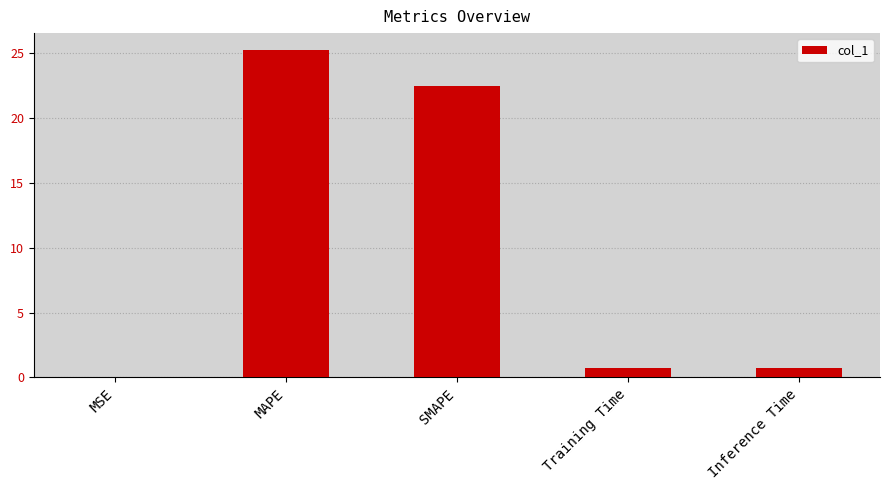

What is the sum of all values?

49.2